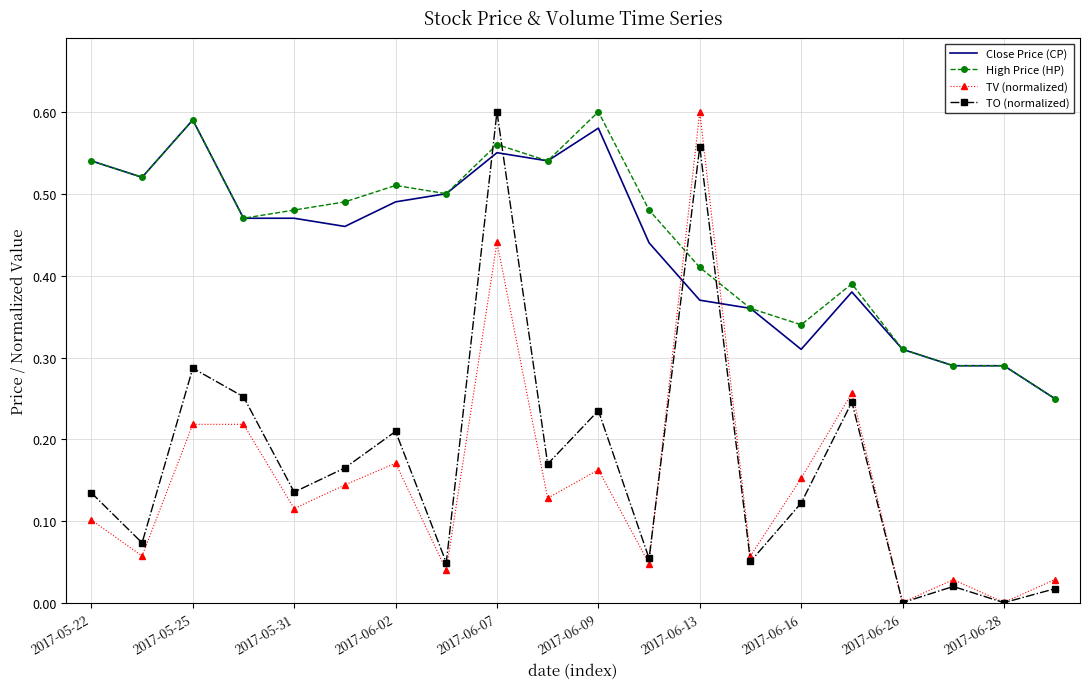

How many times do TV (normalized) and Close Price (CP) cross each other?

2